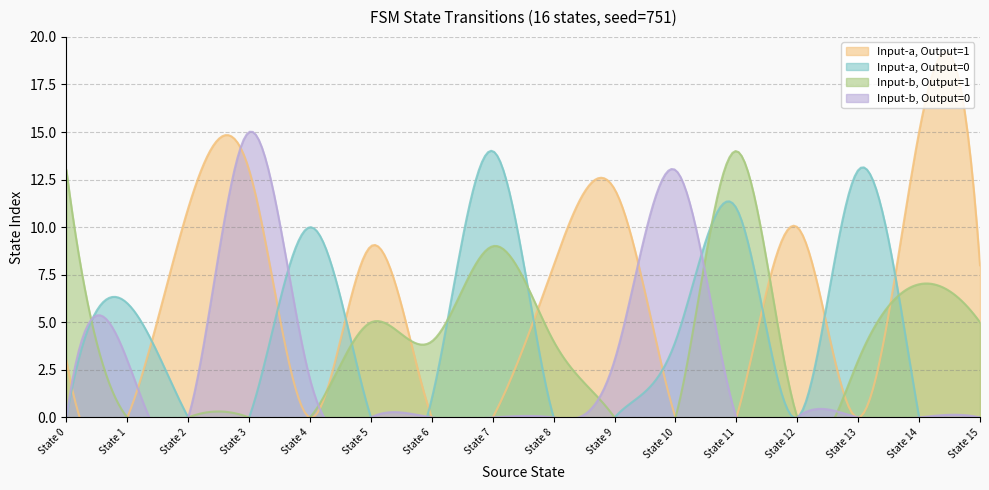

True or false: output_symbol and source_state intersect in this chart.

True